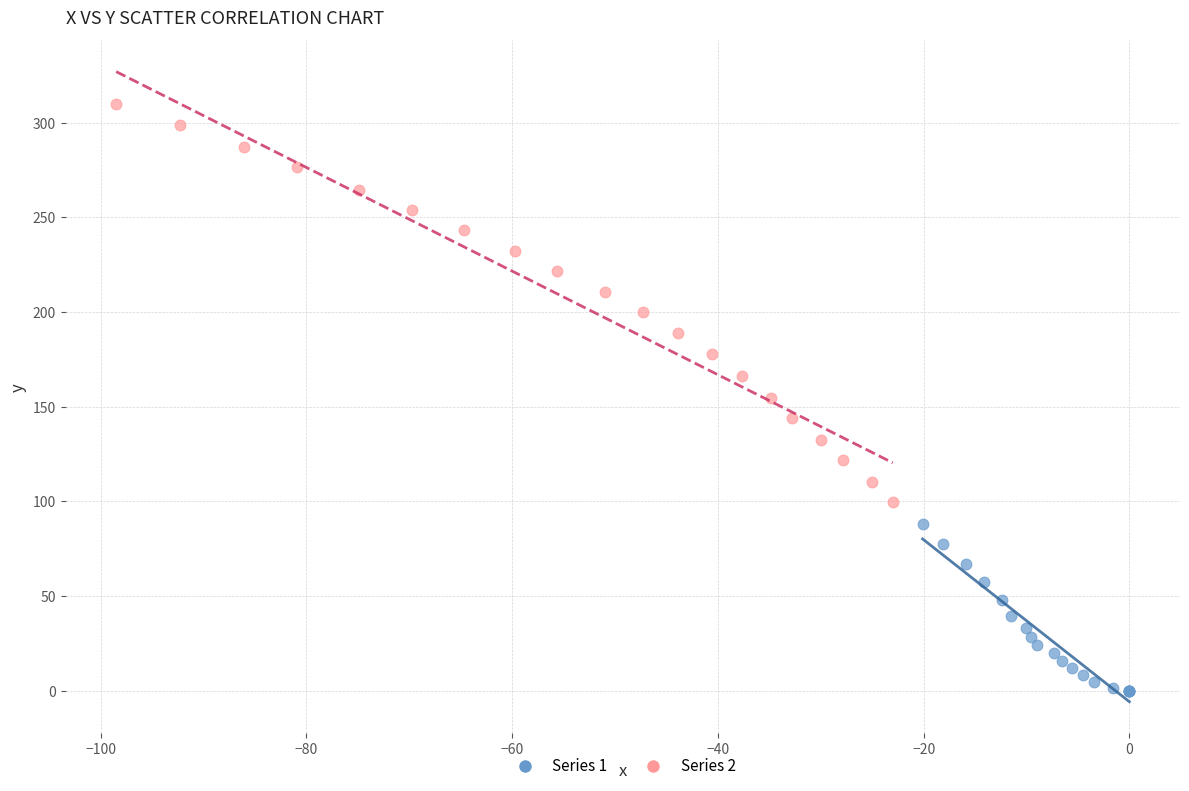

Which series has the largest Y range (max minus min)?

Series 2